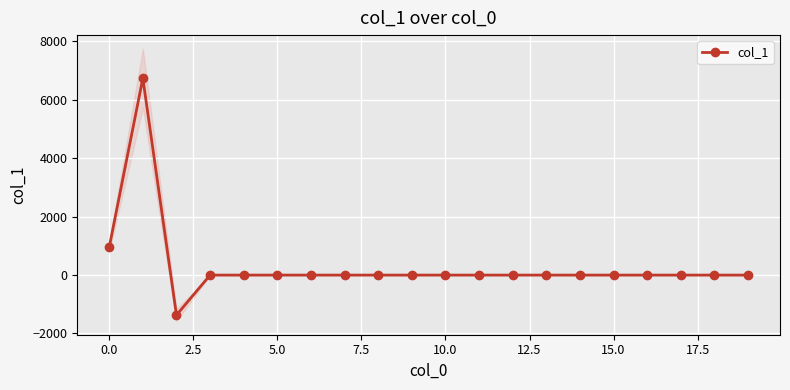

What is the maximum value for col_1?

6739.6